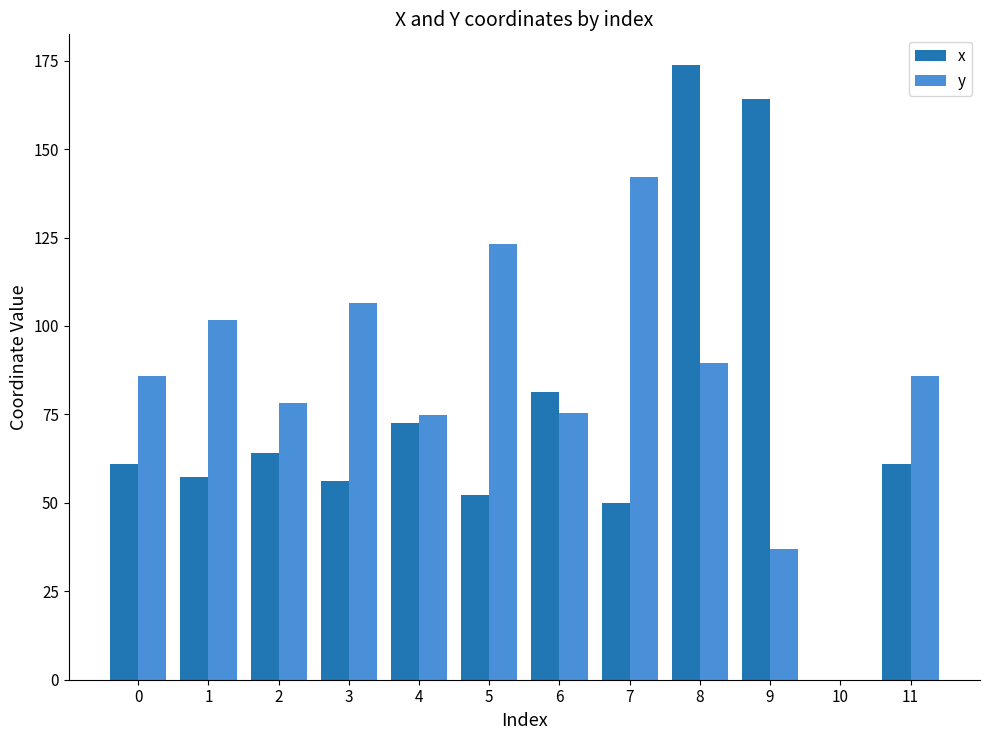

What are all the series names shown in the legend?

x, y